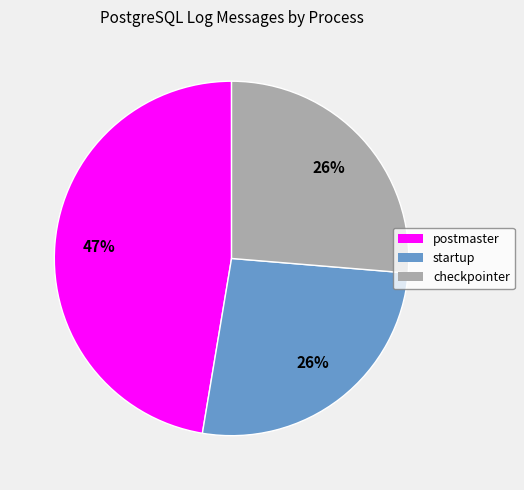

To the nearest percent, what is the combined percentage of checkpointer and postmaster?

74%